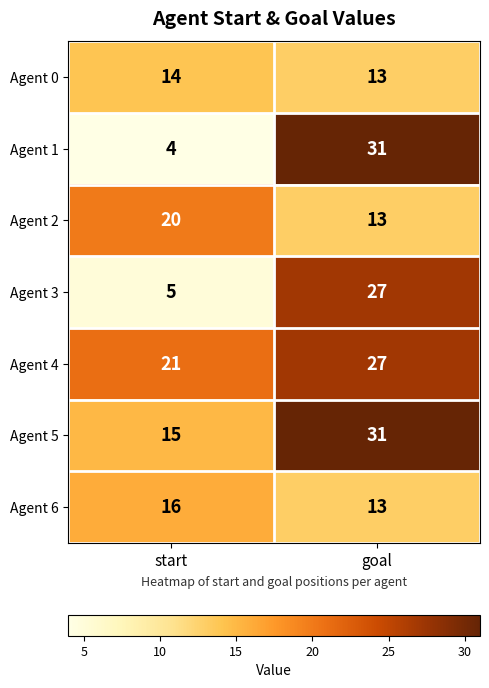

Which series has the largest range (max minus min)?

Agent 1